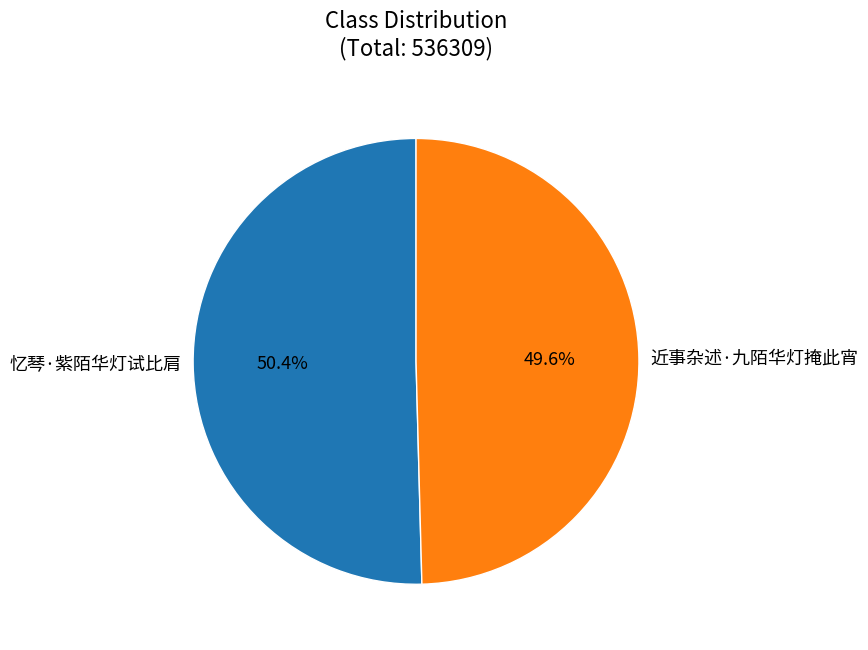

How much of the chart is everything except 忆琴·紫陌华灯试比肩?

49.6%